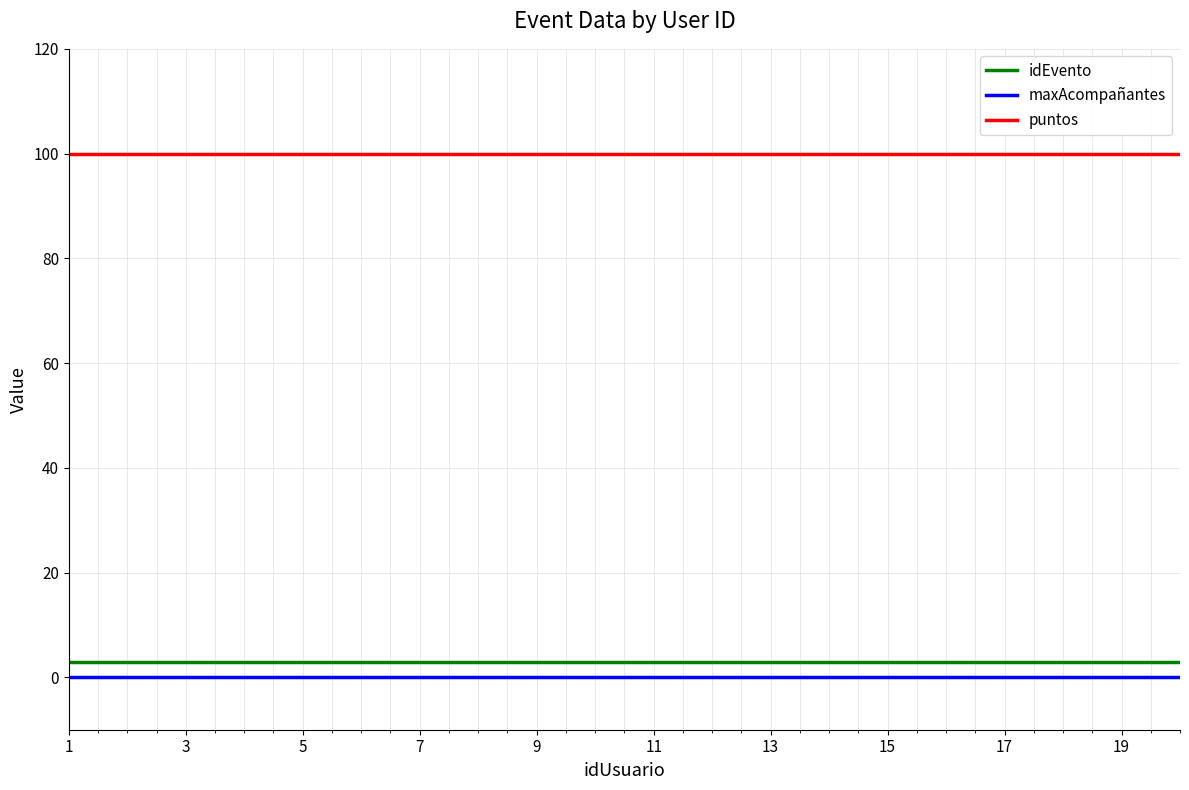

What is the maximum value for idEvento?

3